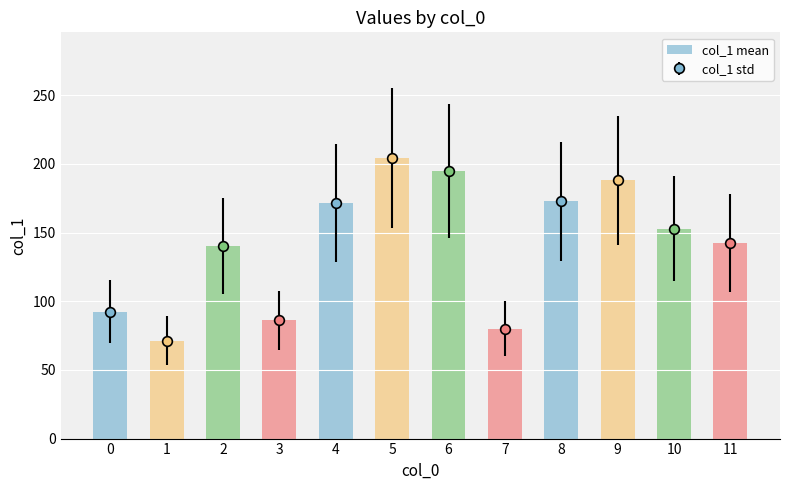

What is the value of the 4th bar from the left?

86.0